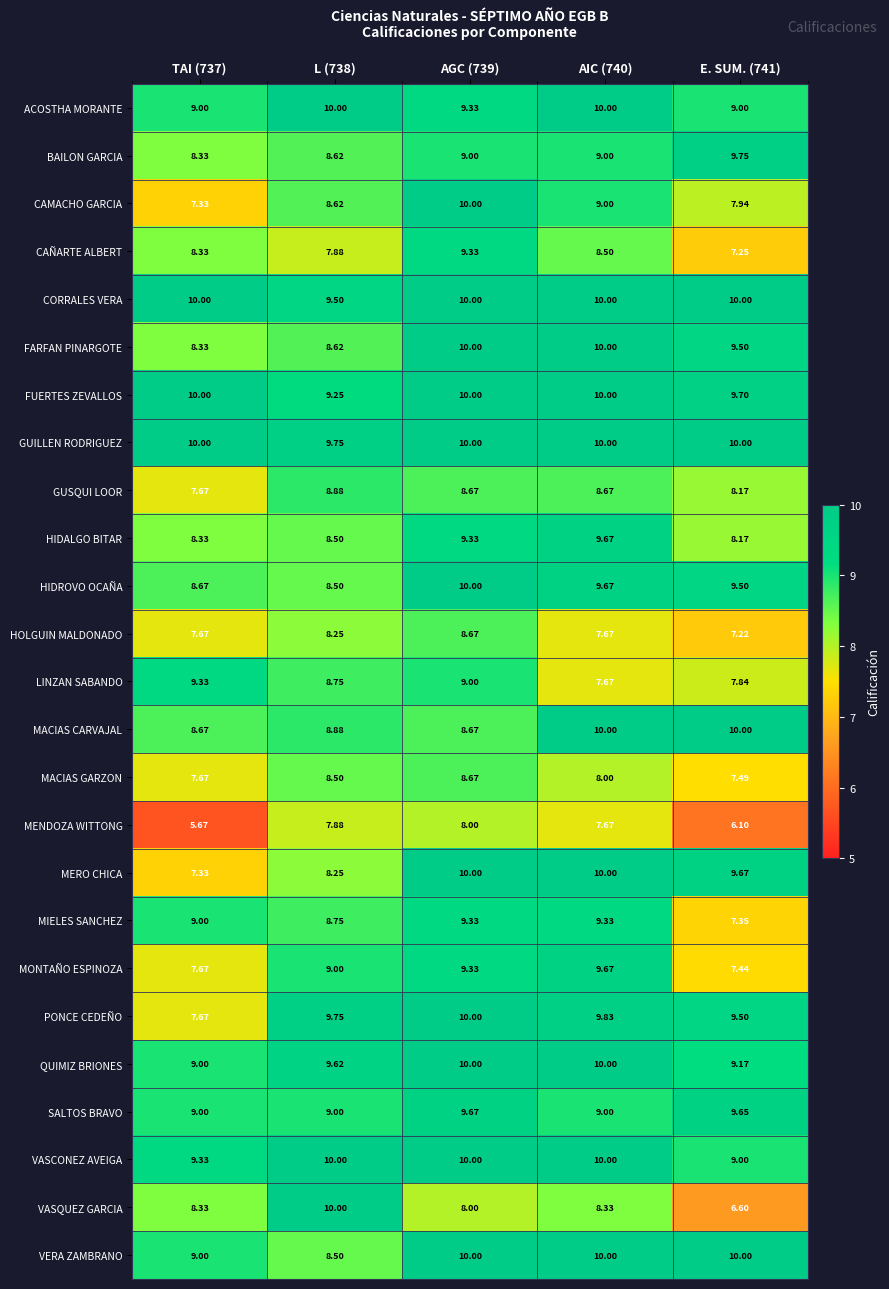

Which series has the widest spread of values?

VASQUEZ GARCIA